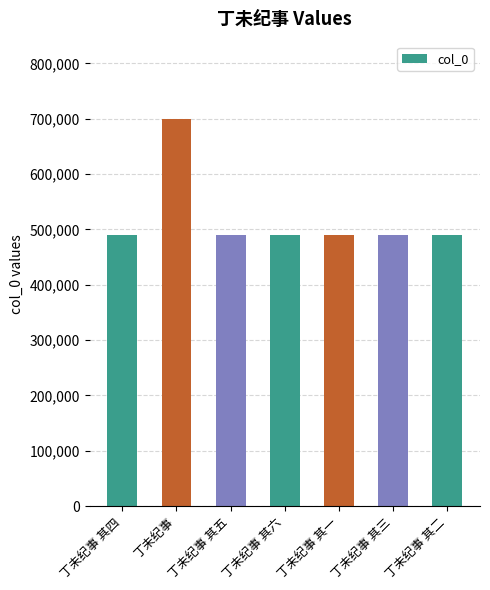

What is the label of the 5th bar from the left?

丁未纪事 其一